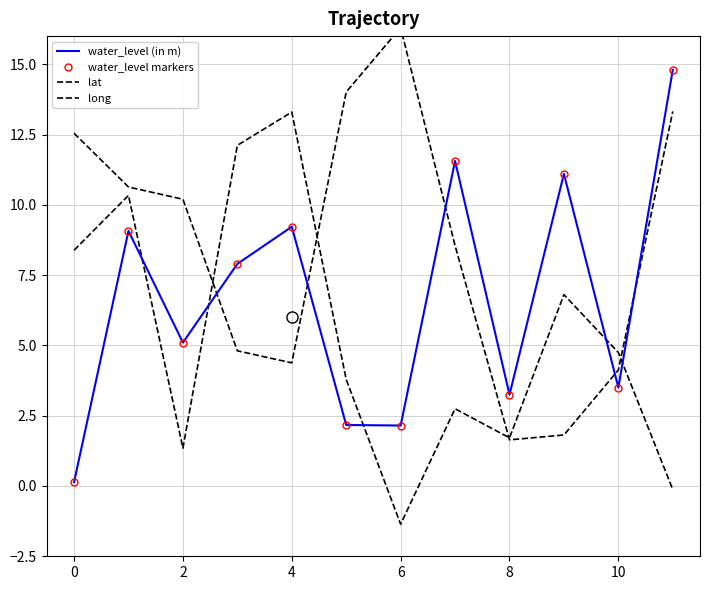

What is the average value of the lat series?

8.5